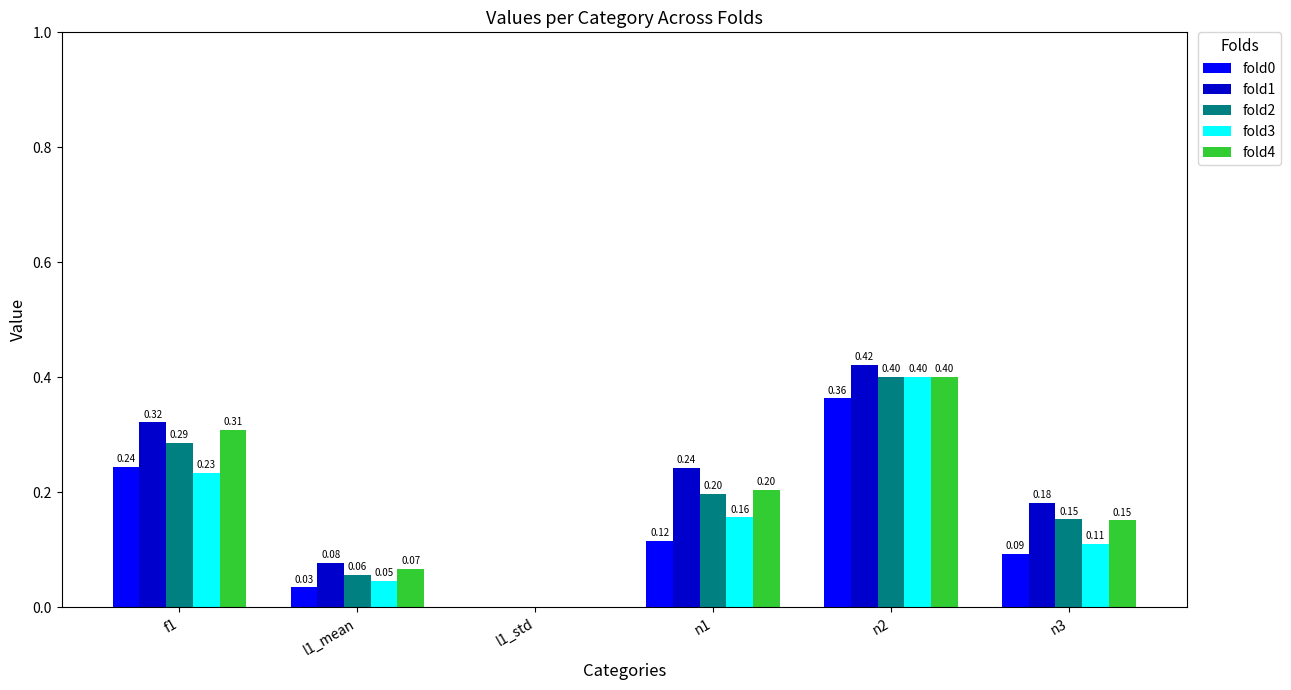

How many groups of bars are there?

6